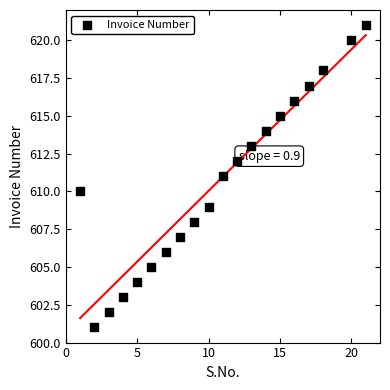

What is the range of Y values (max minus min)?

20